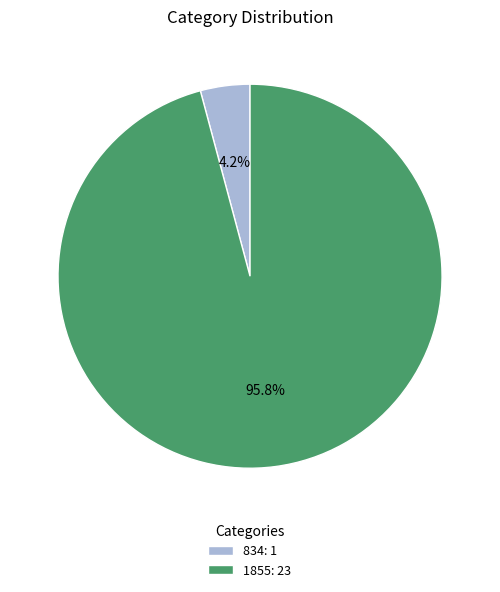

Rank the categories by value from highest to lowest.

1855, 834